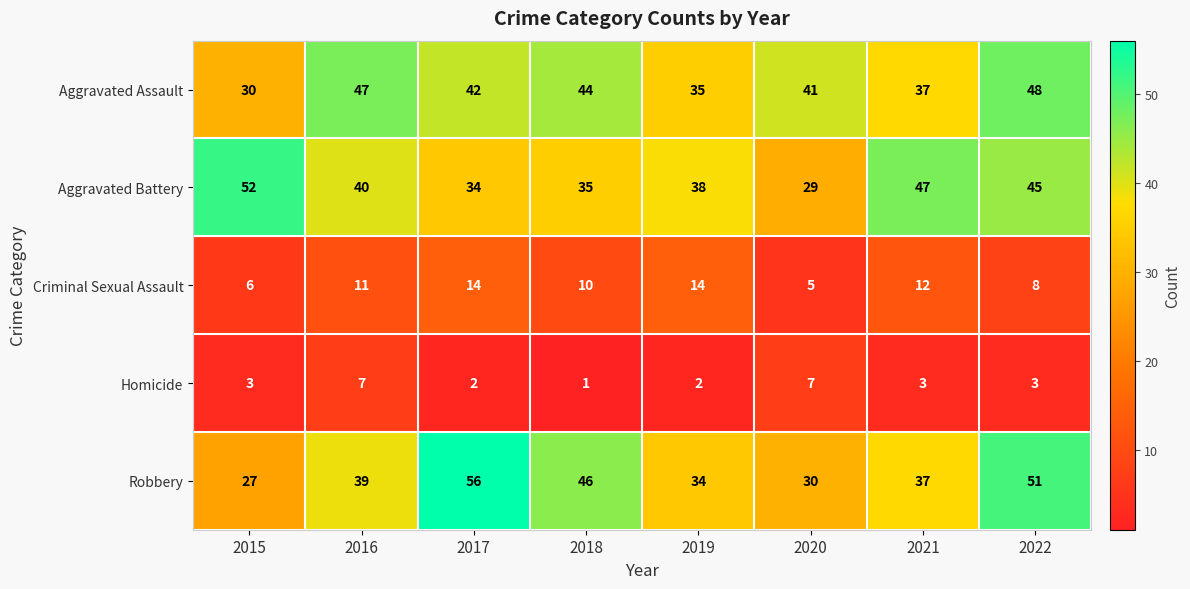

Which series changed the most between 2017 and 2021?

Robbery